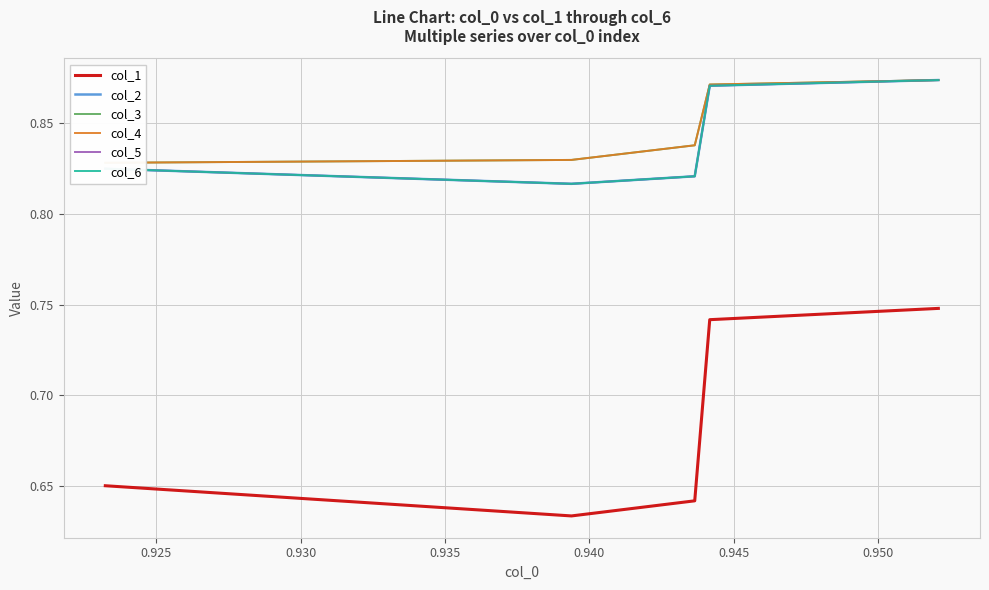

What are all the series names shown in the legend?

col_1, col_2, col_3, col_4, col_5, col_6